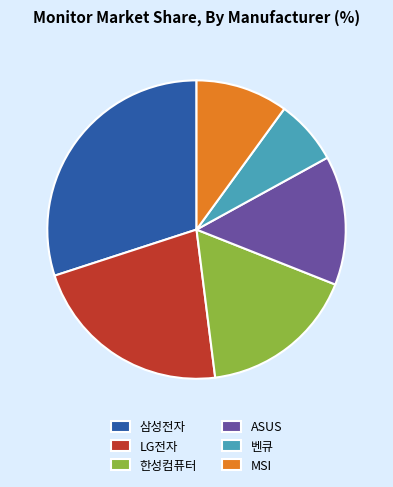

How many segments does this pie chart have?

6